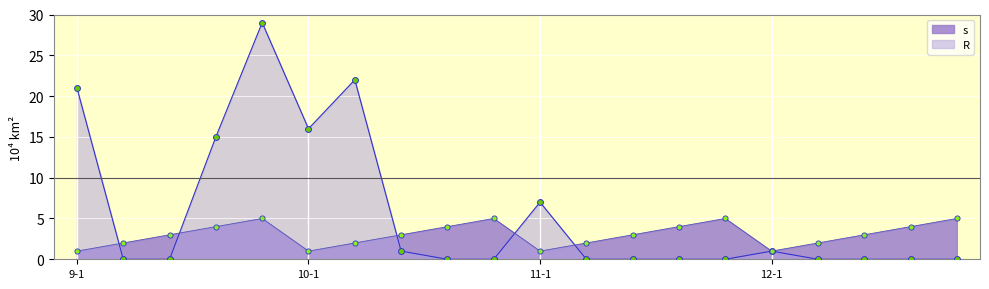

Which series has the largest total across all categories?

R